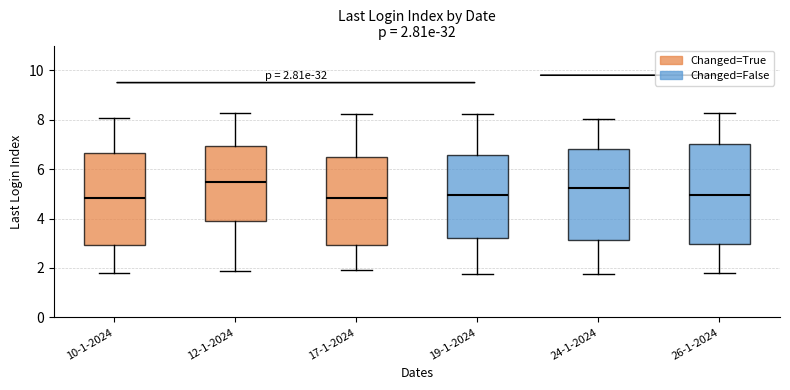

Comparing the boxes themselves (not the whiskers), which one is the tallest?

26-1-2024